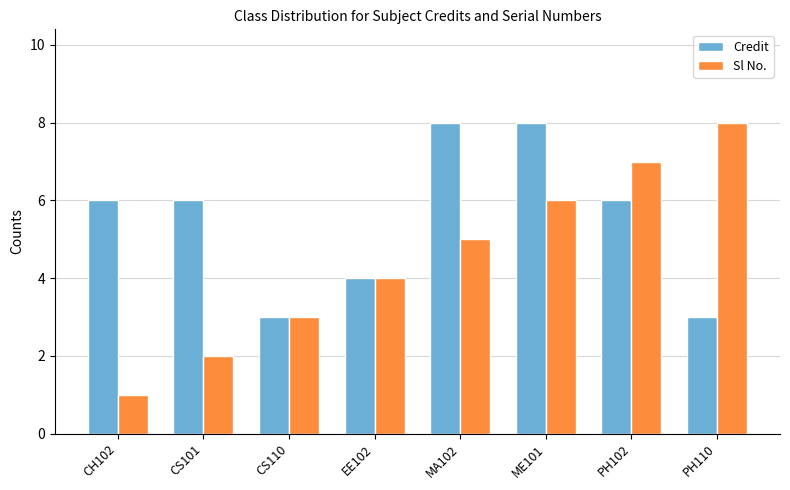

What is the label of the 5th bar from the left?

MA102